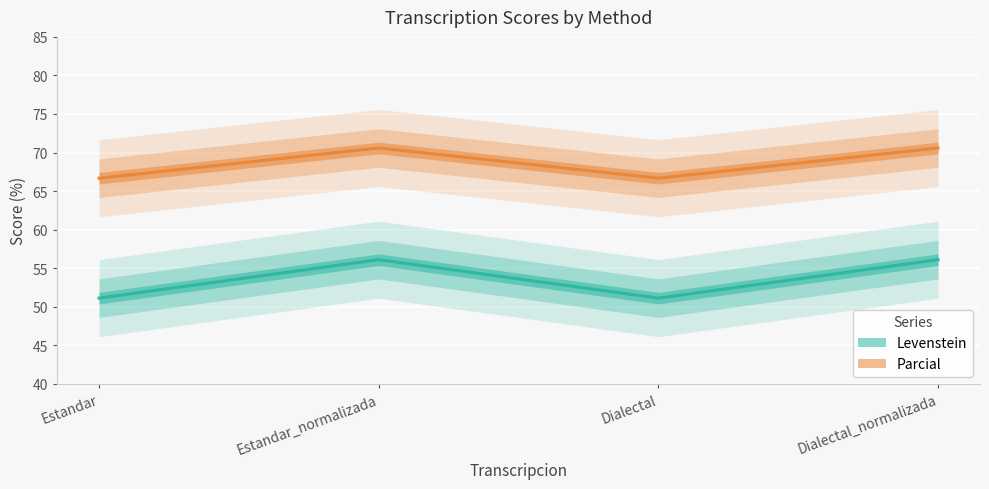

True or false: Levenstein and Parcial cross at least once.

False